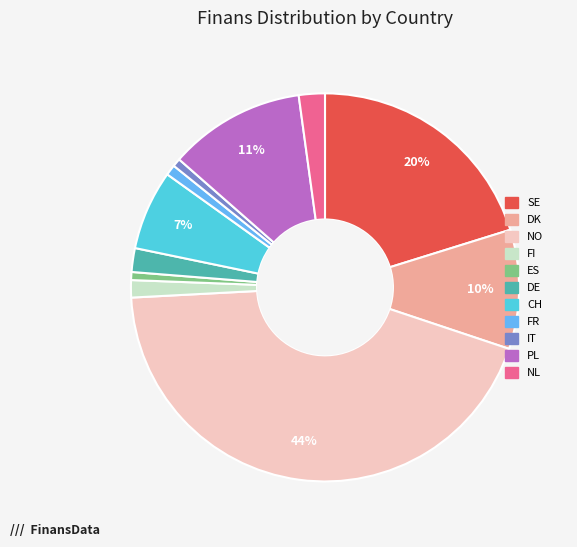

To the nearest percent, what is the average slice percentage?

9%